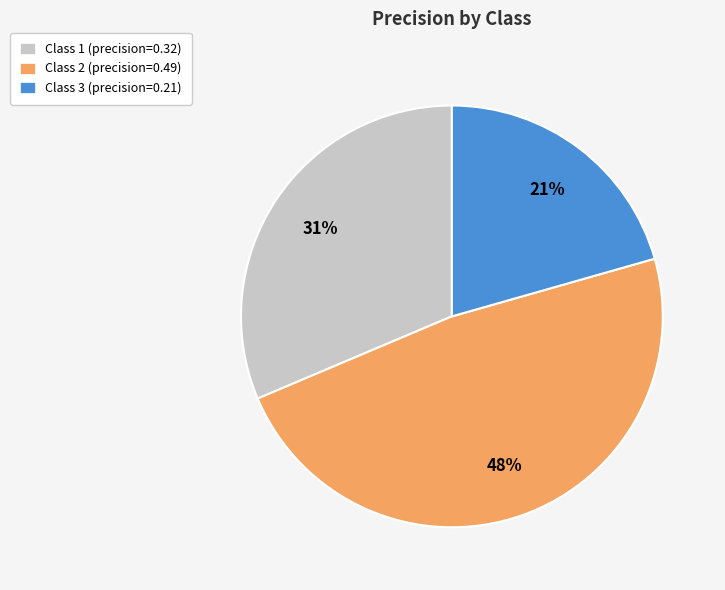

Count the number of slices in the pie.

3